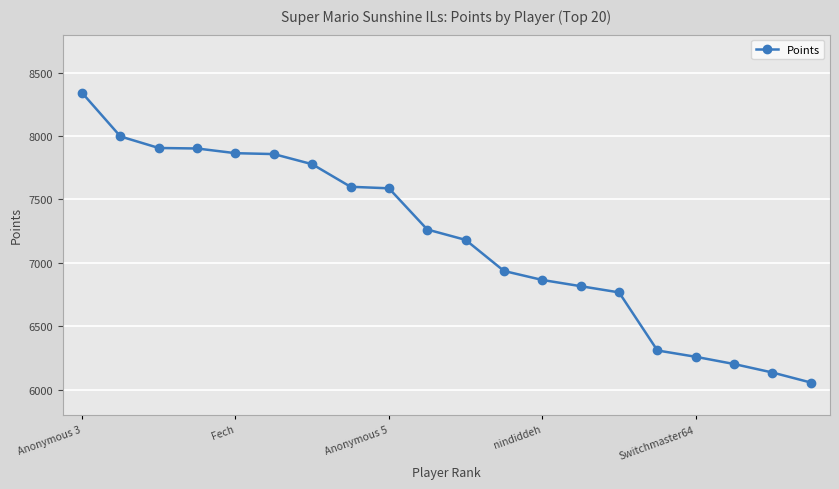

What is the difference between the maximum and minimum values?

2285